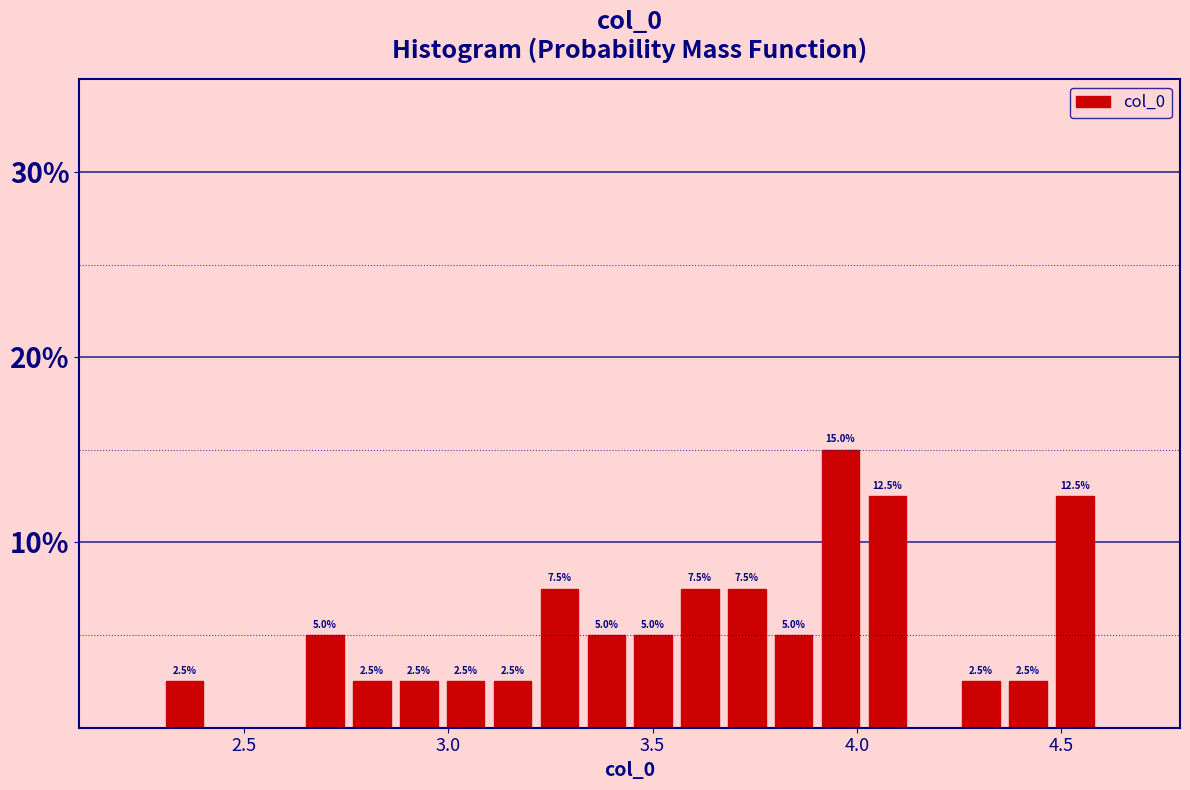

Around what value on the x-axis is the tallest bar? Give the approximate position of its centre, as read against the axis.

3.95